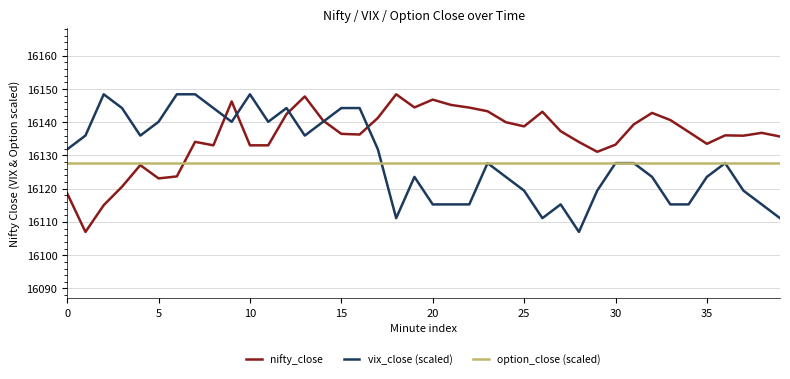

What is the highest value of the nifty_close series?

16148.4